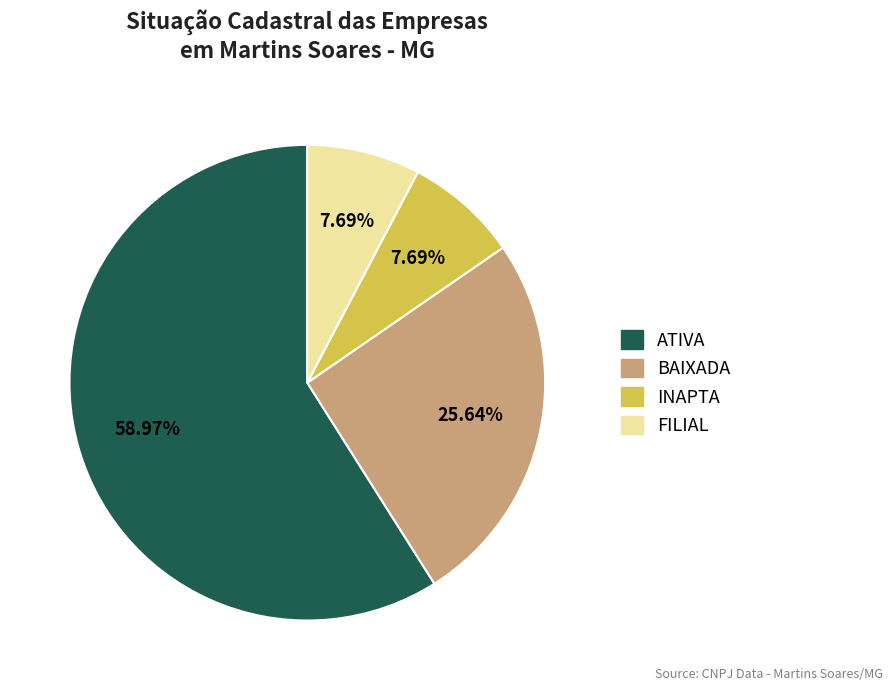

Which category has the biggest portion of the pie?

ATIVA